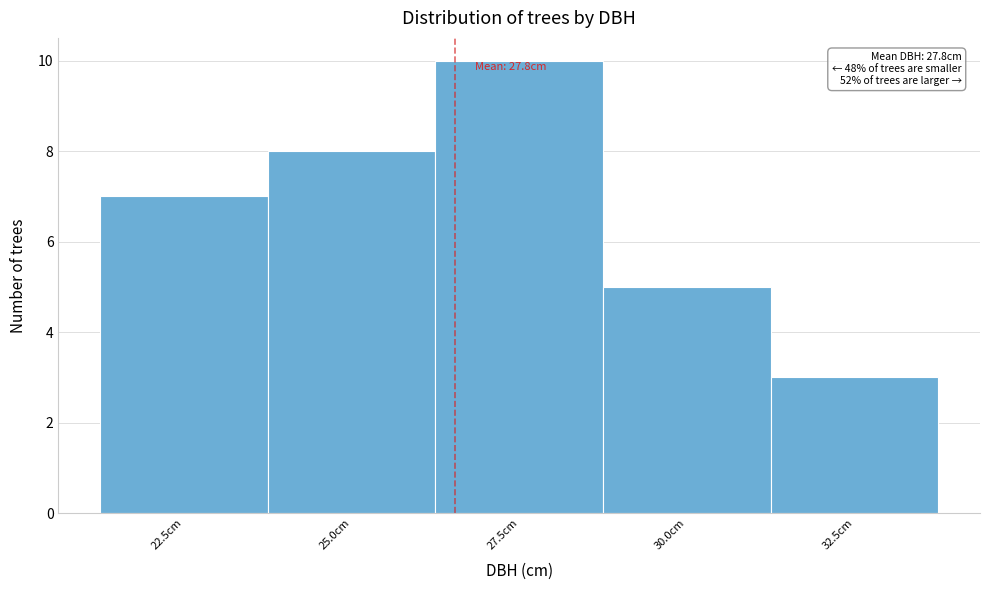

Reading left to right, list all the values displayed in this chart.

22.5cm=7	25.0cm=8	27.5cm=10	30.0cm=5	32.5cm=3